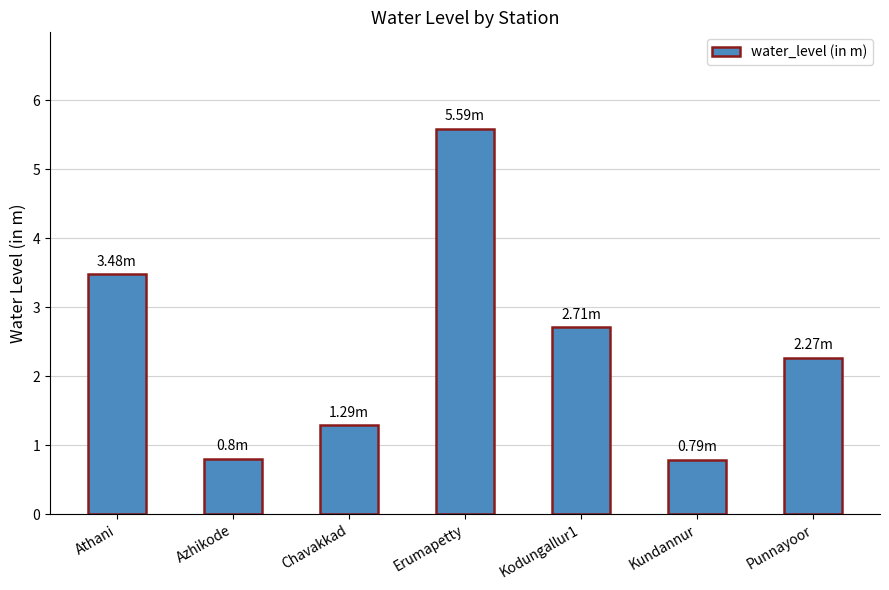

What is the change in value from Azhikode to Kodungallur1?

+1.9